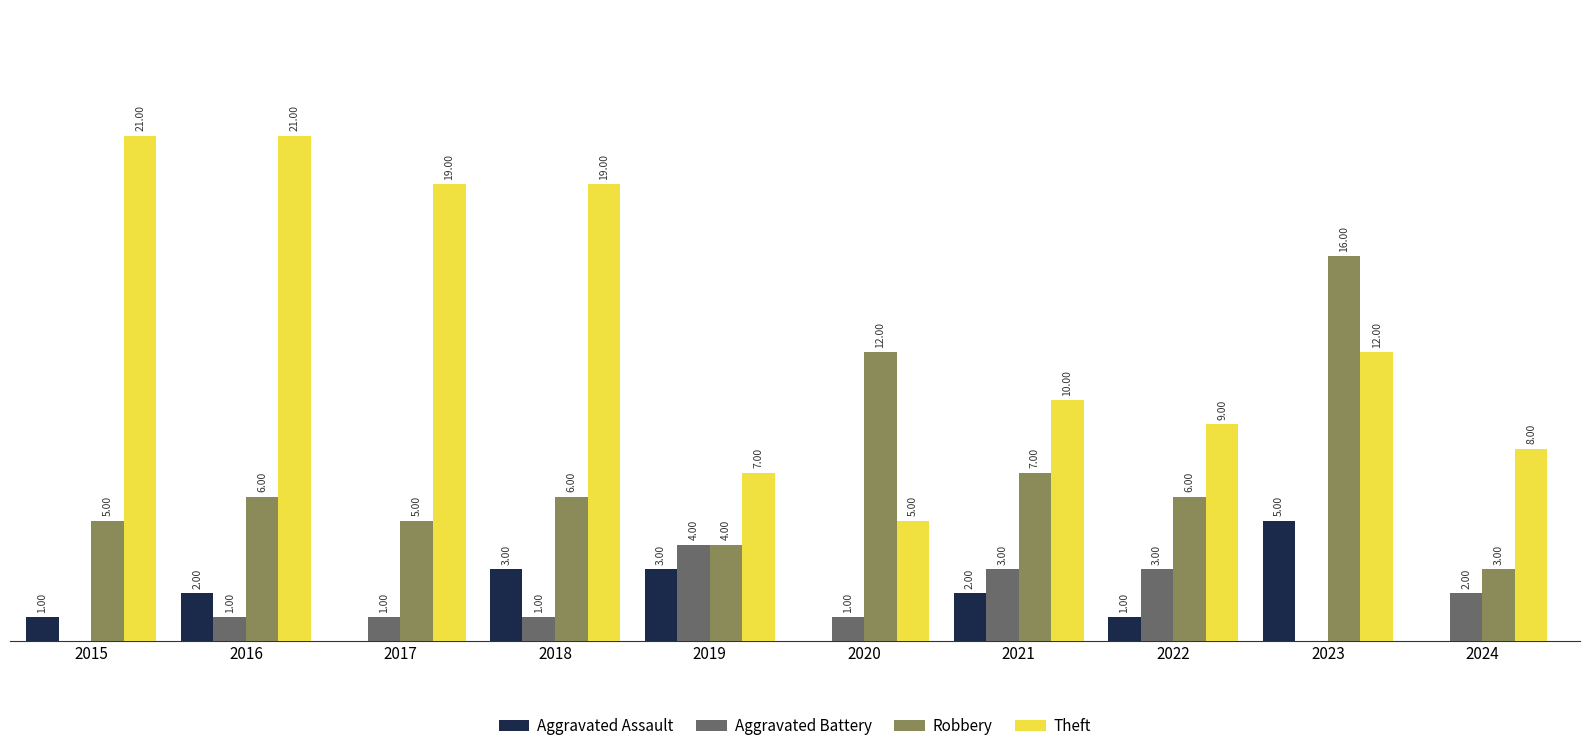

Which series changed the most between 2015 and 2019?

Theft